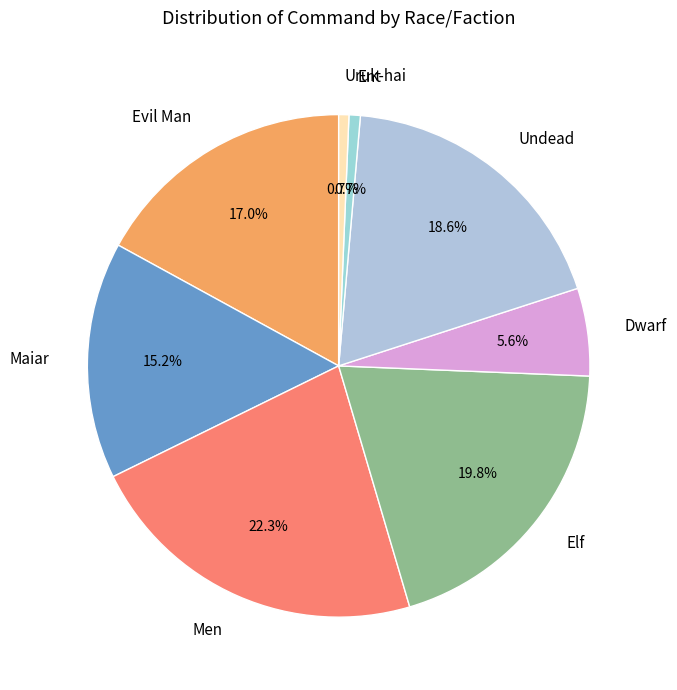

To the nearest percent, what is the average slice percentage?

12%